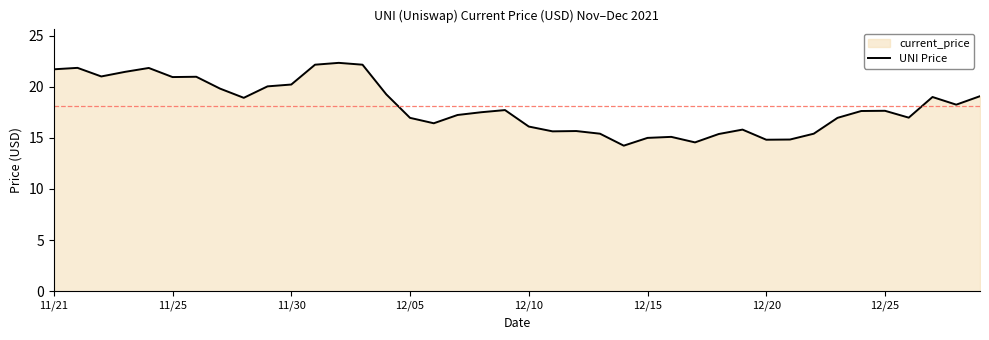

What is the difference between the maximum and minimum values?

8.1